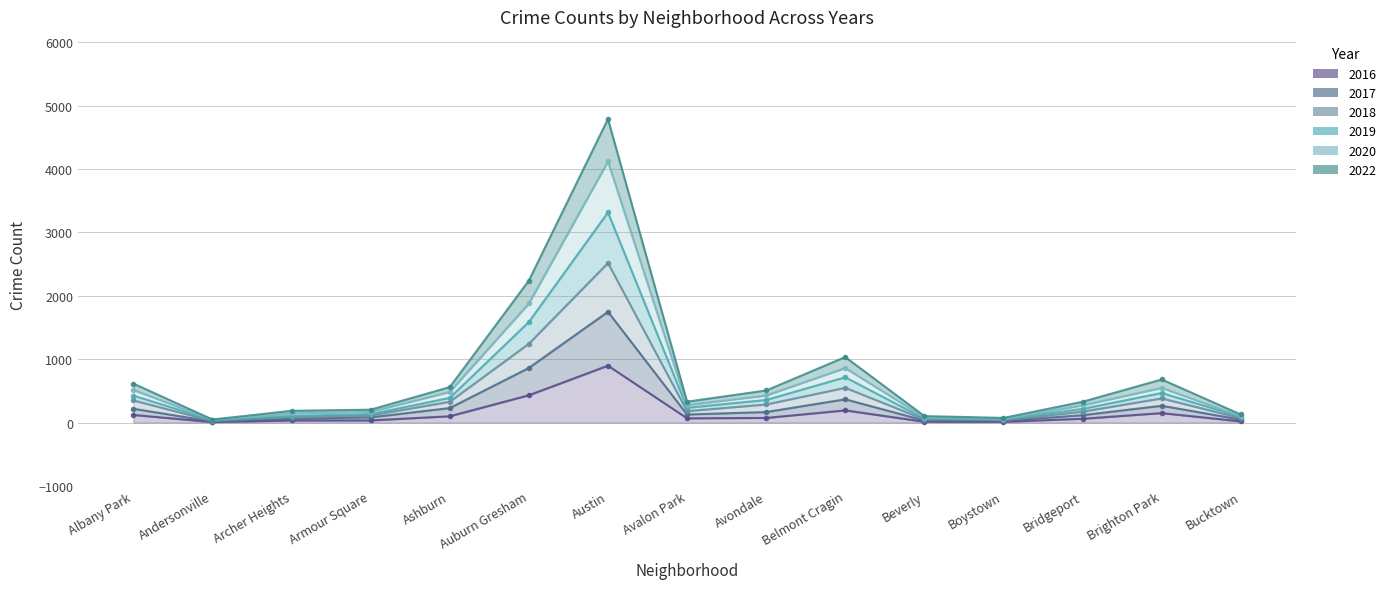

How many data points in 2016 are less than 67?

7